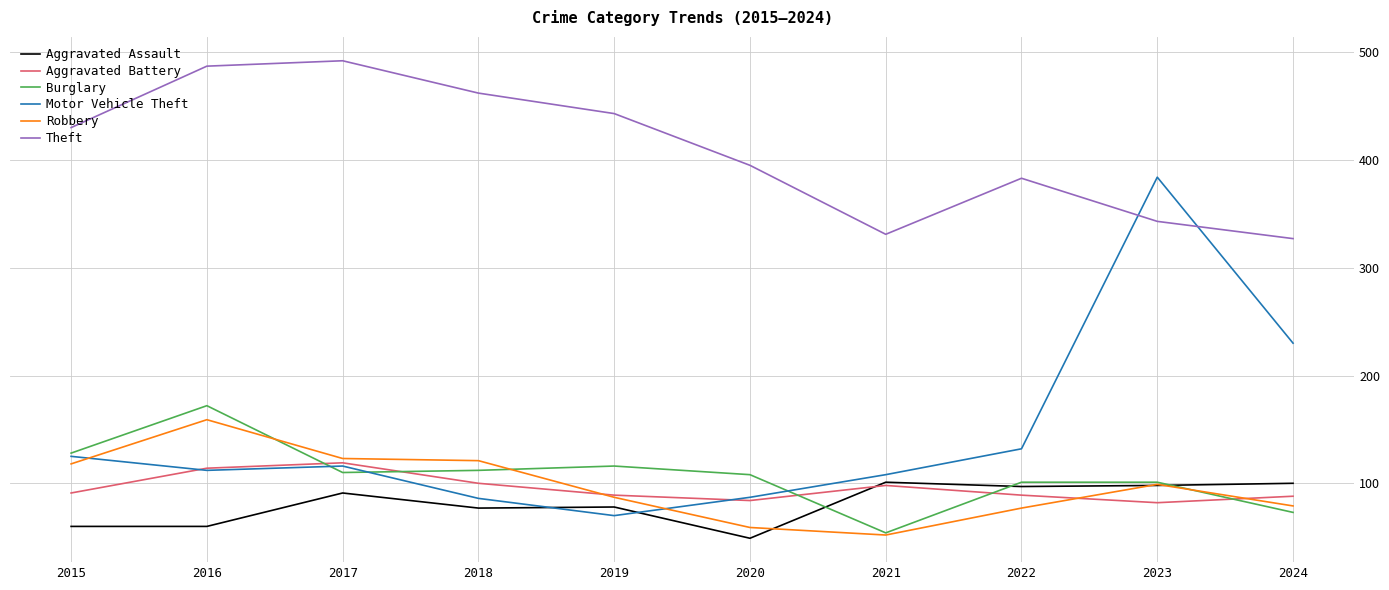

At which category does the chart reach its peak across all series?

2017